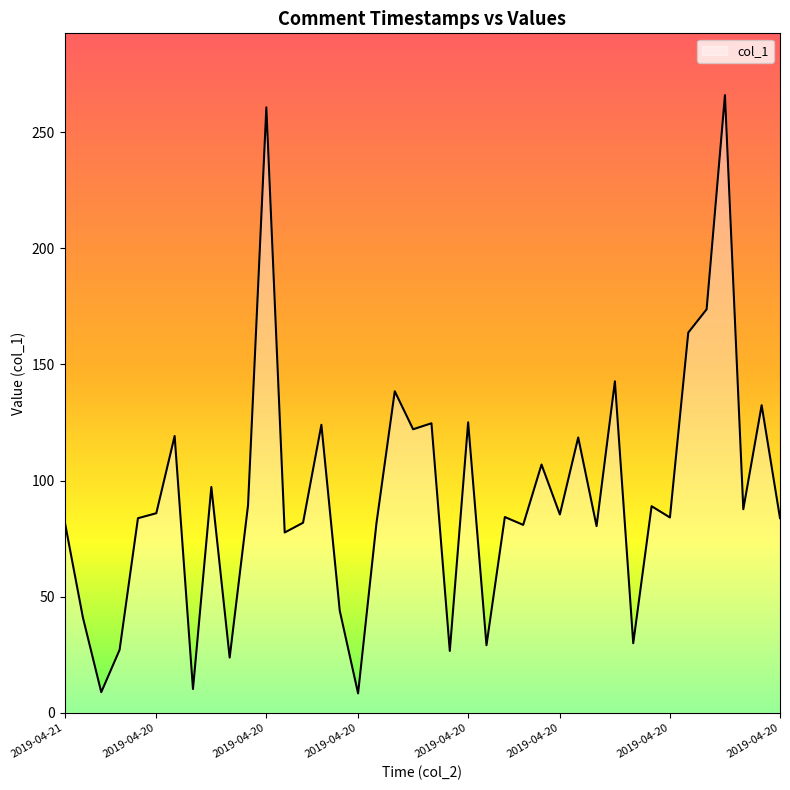

What is the difference between the maximum and minimum values?

257.6